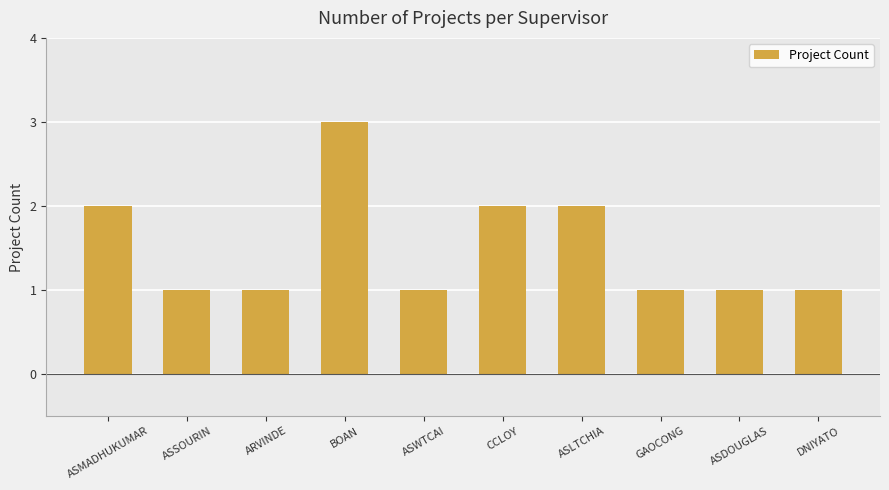

What is the label of the 10th bar from the left?

DNIYATO